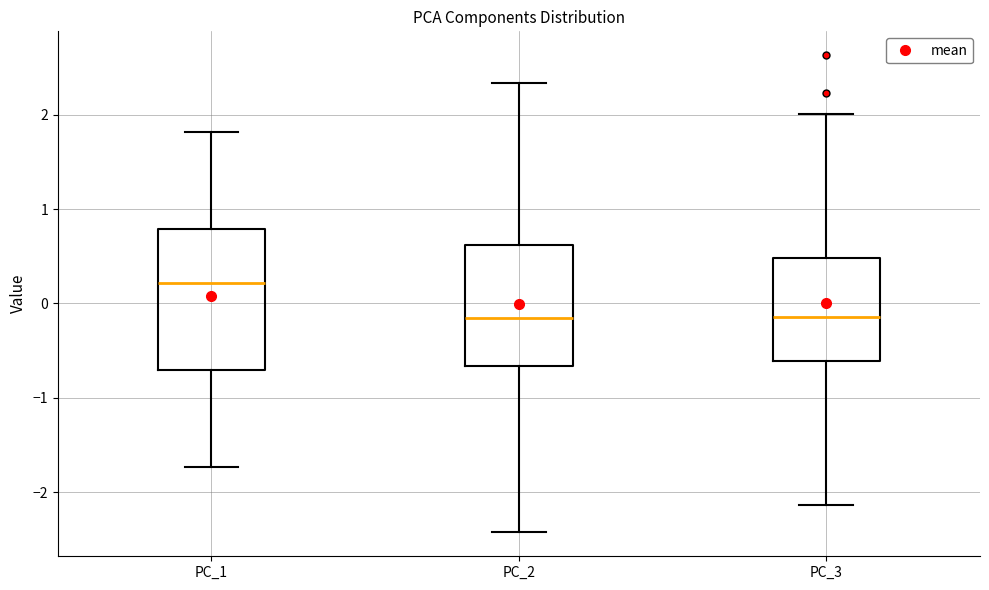

Reading left to right, read every box against the y-axis: the position of its median line, the range the box covers, and the ends of its whiskers. The values are not printed on the chart, so give them approximately, as read against the axis.

PC_1: median 0.2, box -0.7 to 0.8, whiskers -1.7 to 1.8
PC_2: median -0.2, box -0.7 to 0.6, whiskers -2.4 to 2.3
PC_3: median -0.1, box -0.6 to 0.5, whiskers -2.1 to 2.0